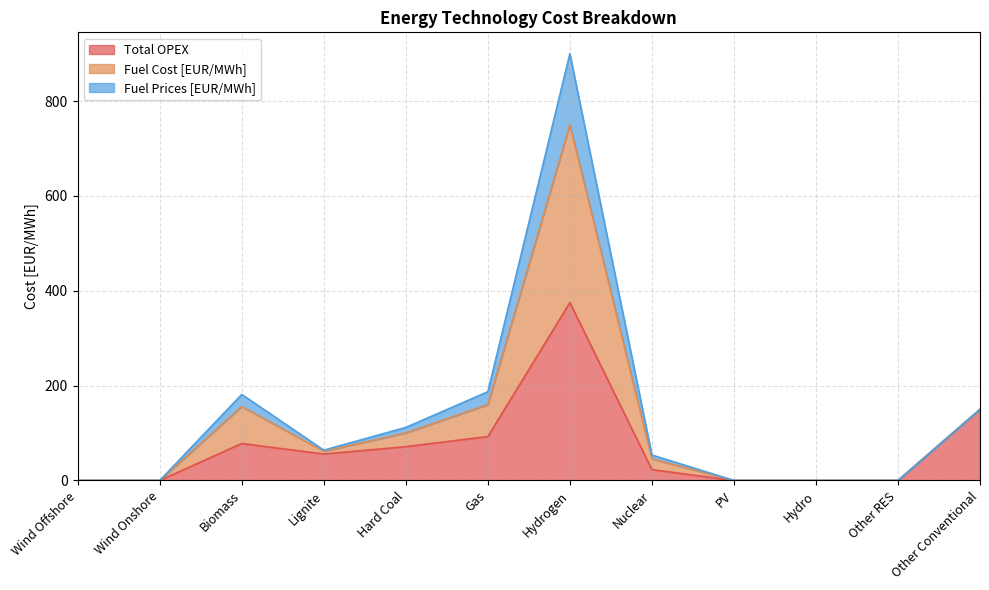

Is it true that Total OPEX equals 150.0 at Other Conventional?

True